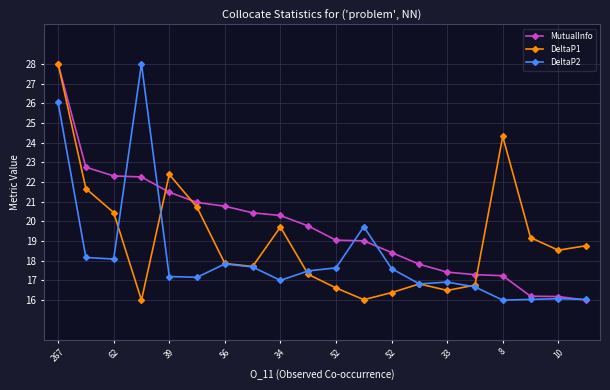

At how many categories does at least one series exceed 23?

3